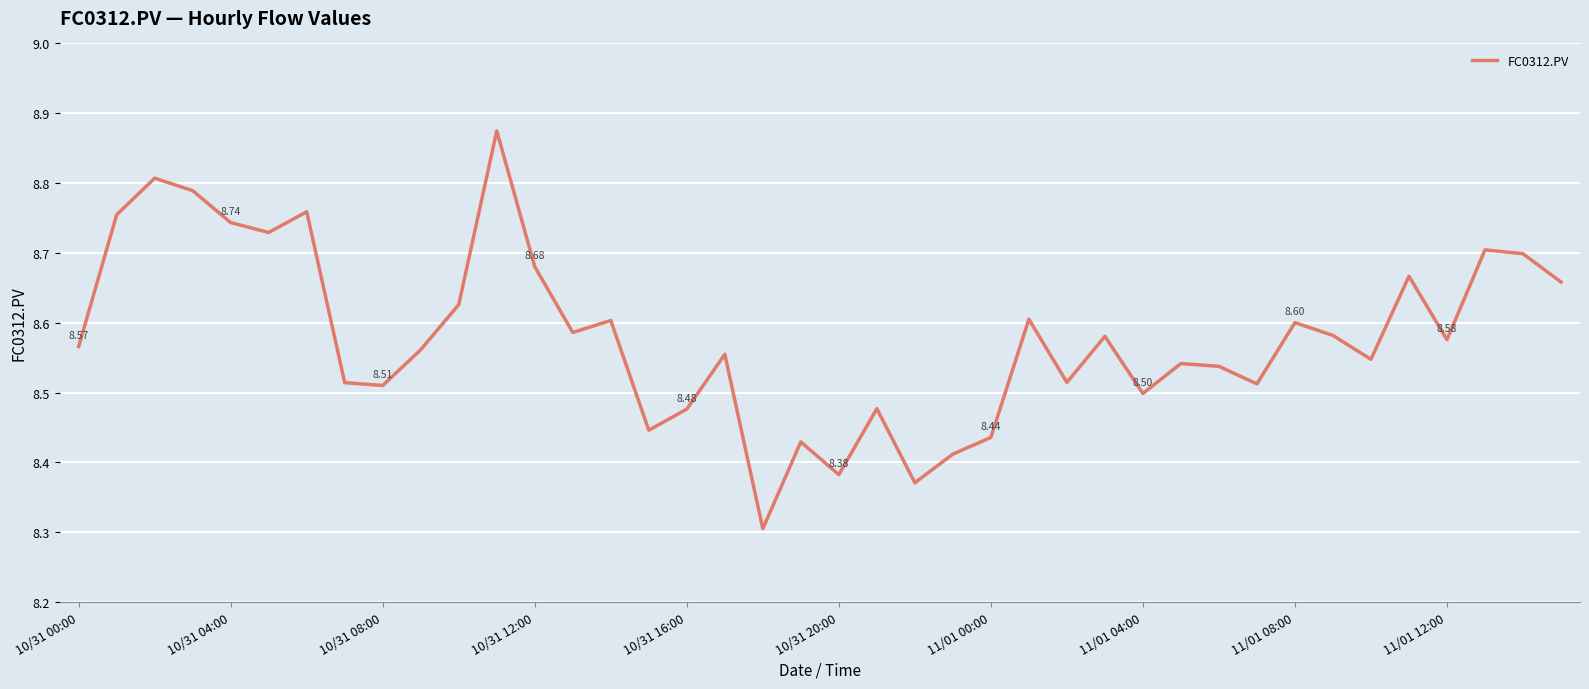

What is the difference between the maximum and minimum values?

0.6